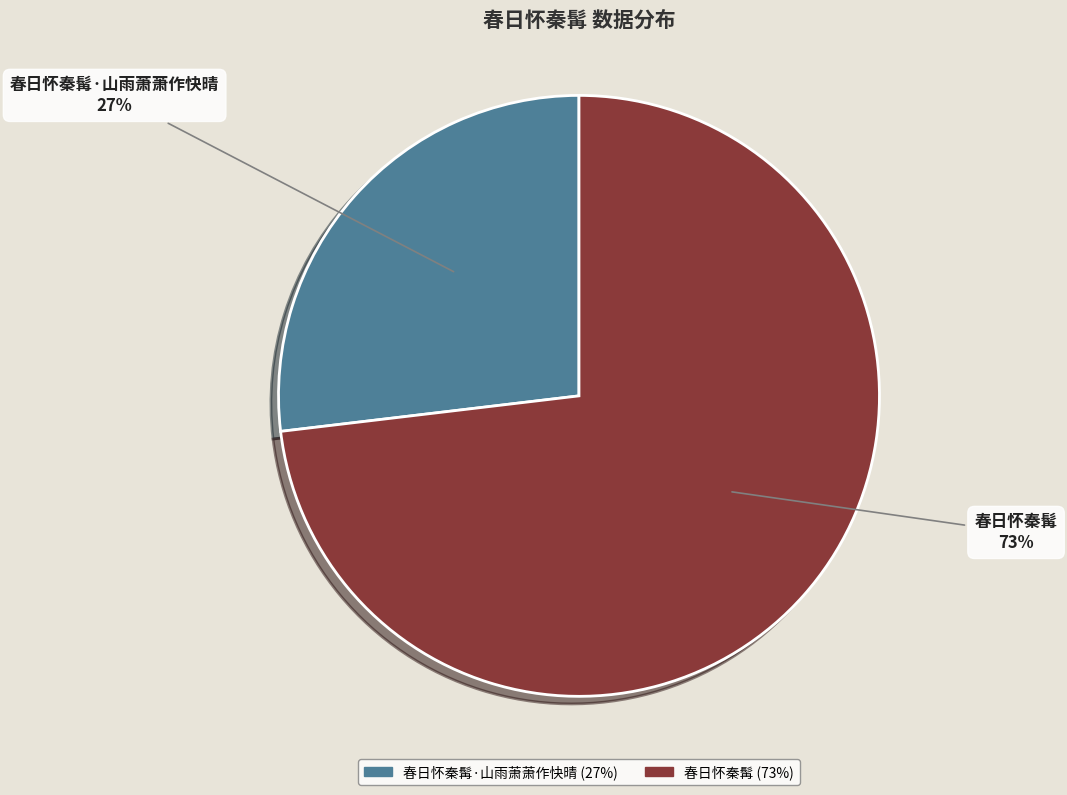

To the nearest percent, what is the average slice percentage?

50%